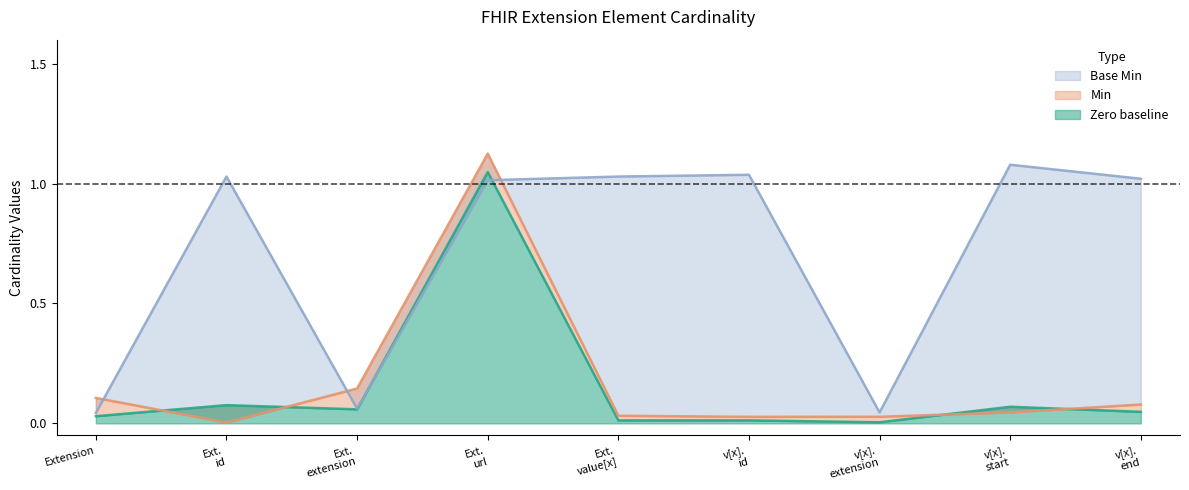

What is the greatest value displayed?

1.1